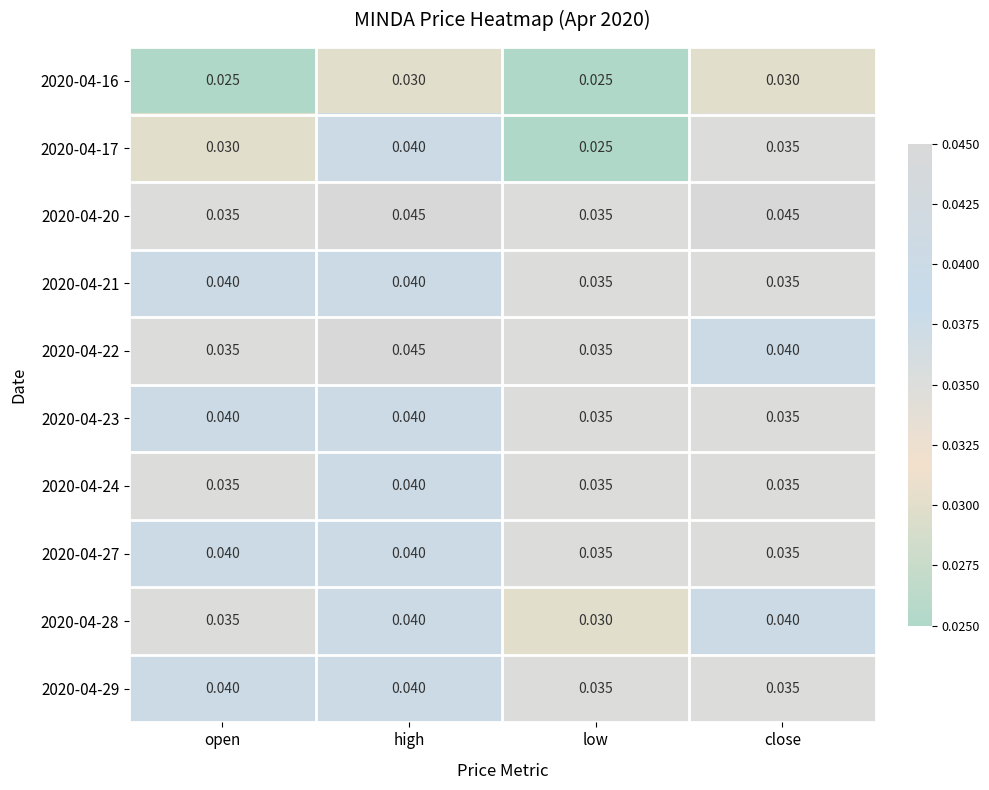

At how many categories does at least one series exceed 0?

4